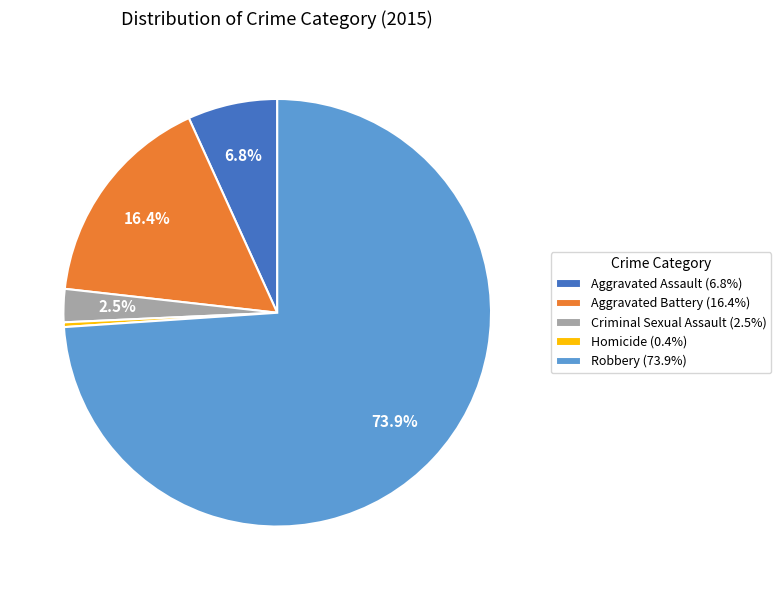

What is the smallest slice in the pie chart?

Homicide